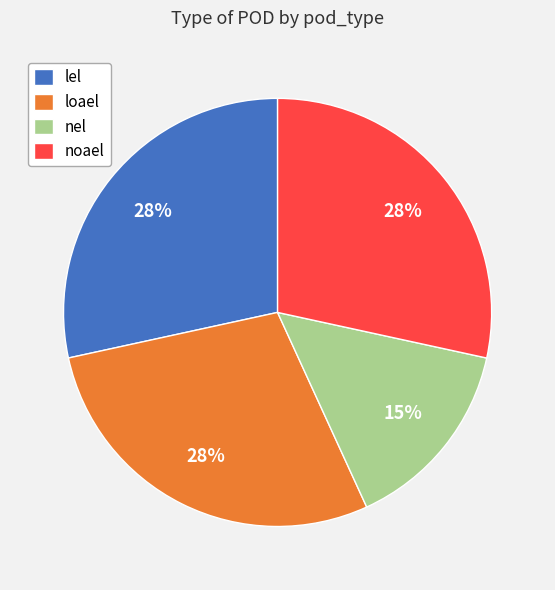

Which slice is the smallest?

nel